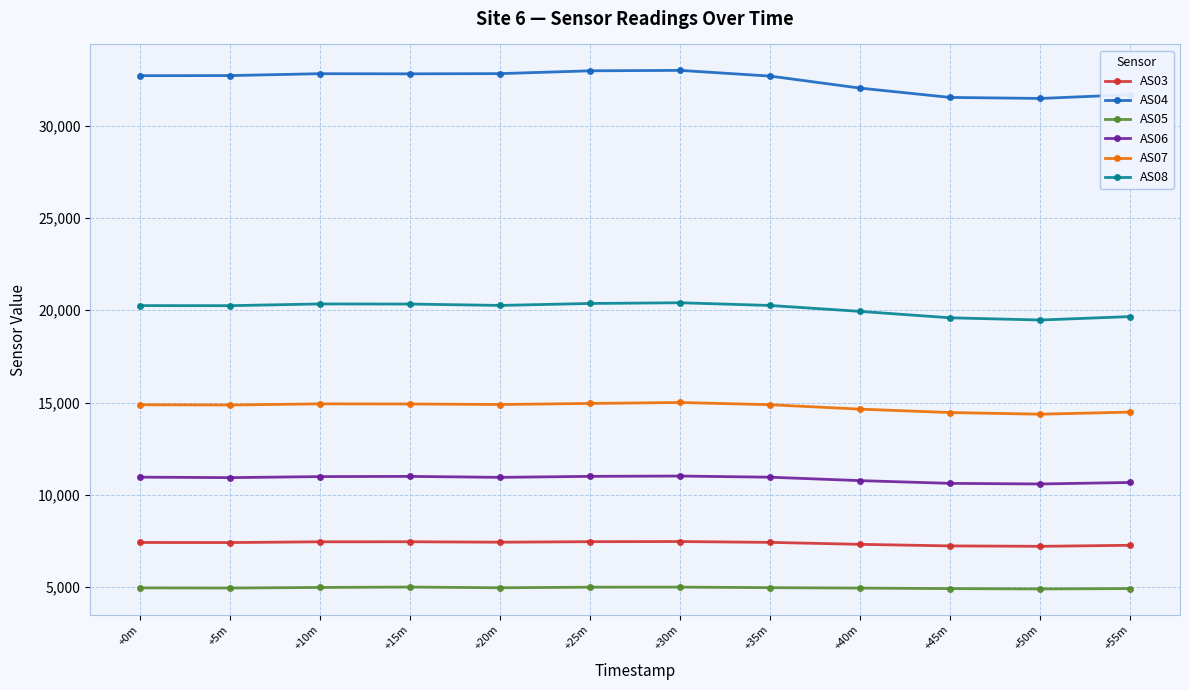

What is the minimum value shown in the chart?

4903